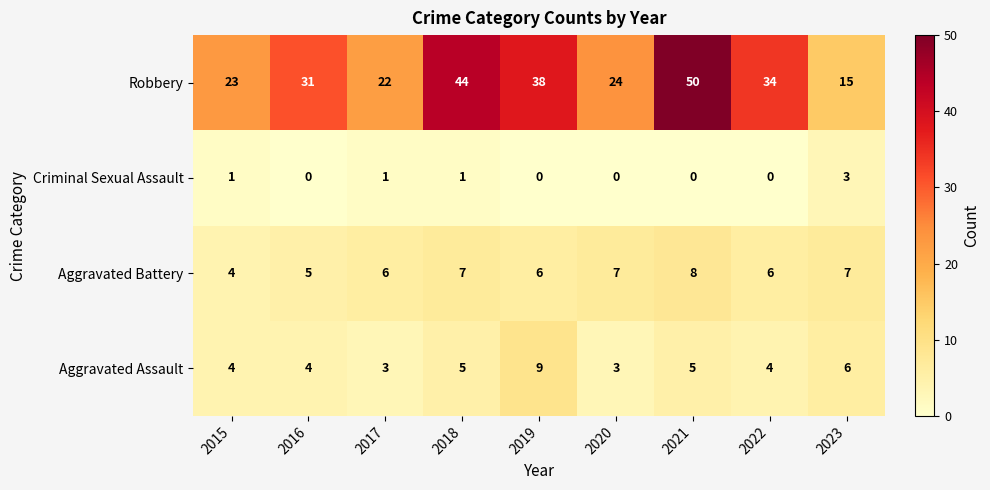

How many Aggravated Assault values are between 4 and 5?

5